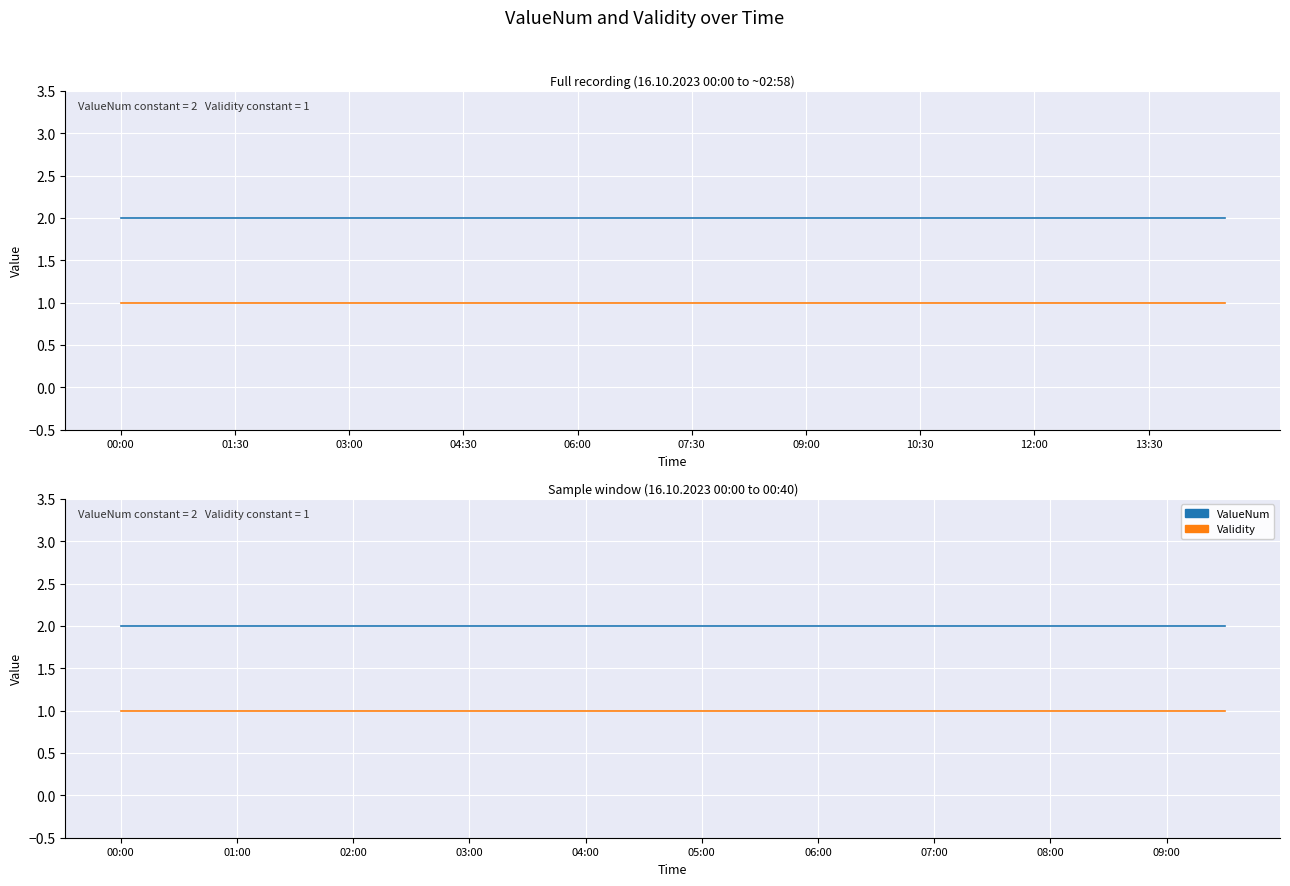

At how many categories does at least one series exceed 1?

20